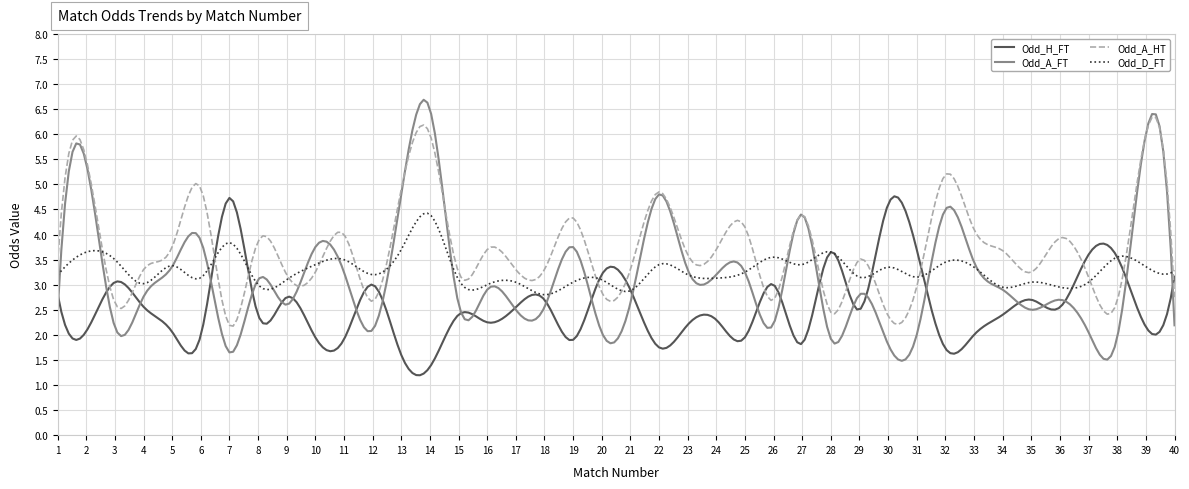

At how many categories does at least one series exceed 3?

300